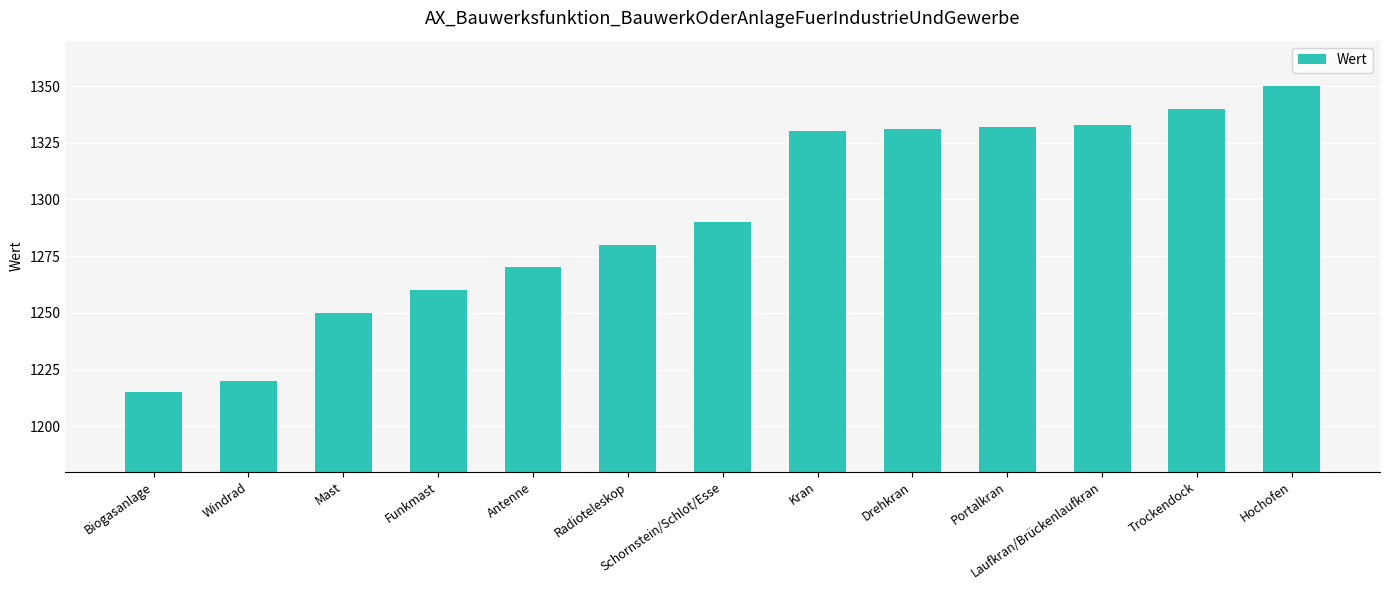

What is the change in value from Windrad to Radioteleskop?

+60